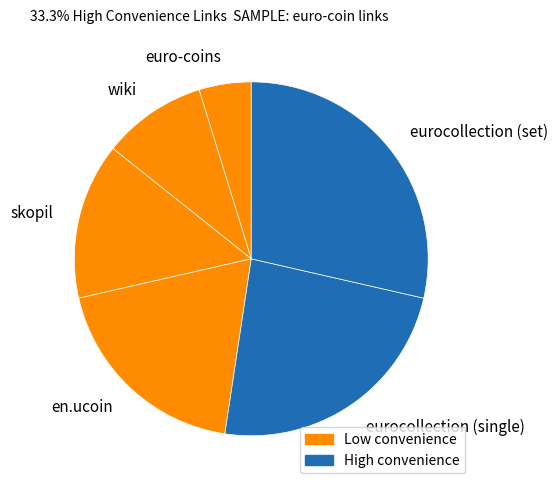

Which has a higher value, en.ucoin or eurocollection (set)?

eurocollection (set)